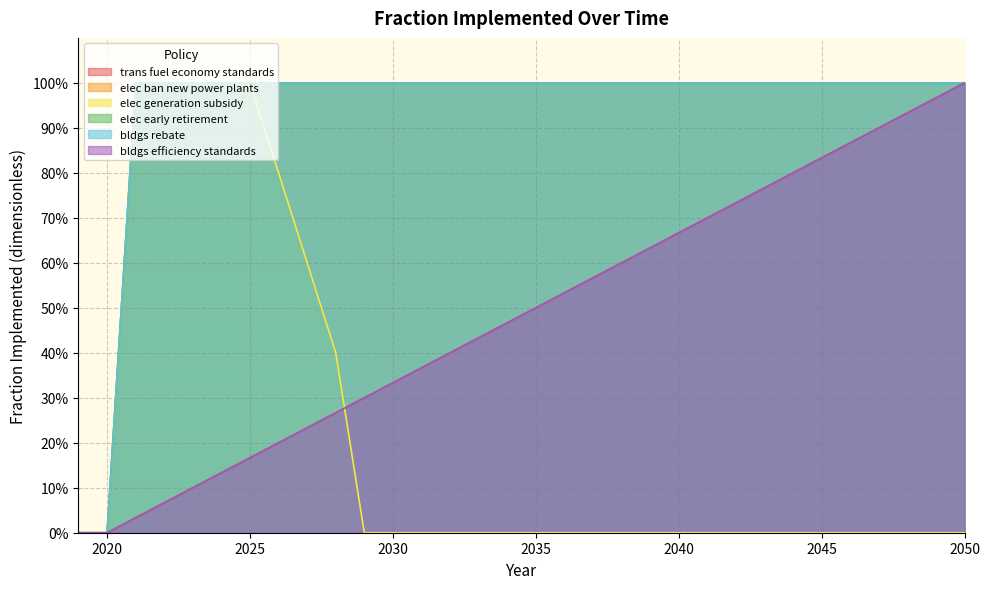

True or false: elec ban new power plants and elec generation subsidy cross at least once.

False